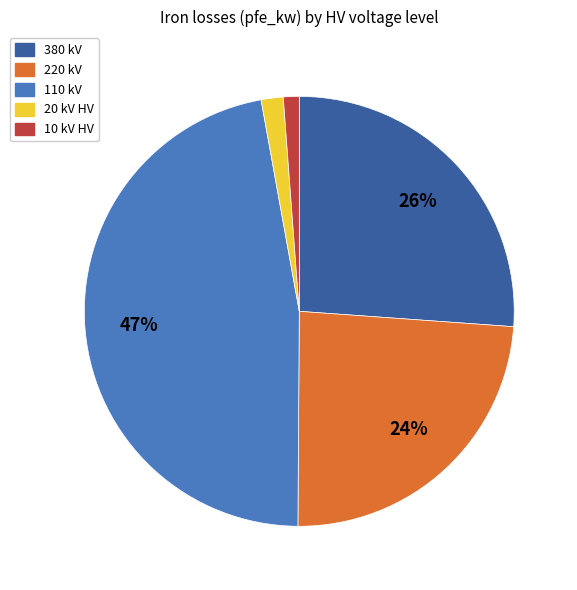

To the nearest percent, what is the difference between the 110 kV and 380 kV slice percentages?

21%